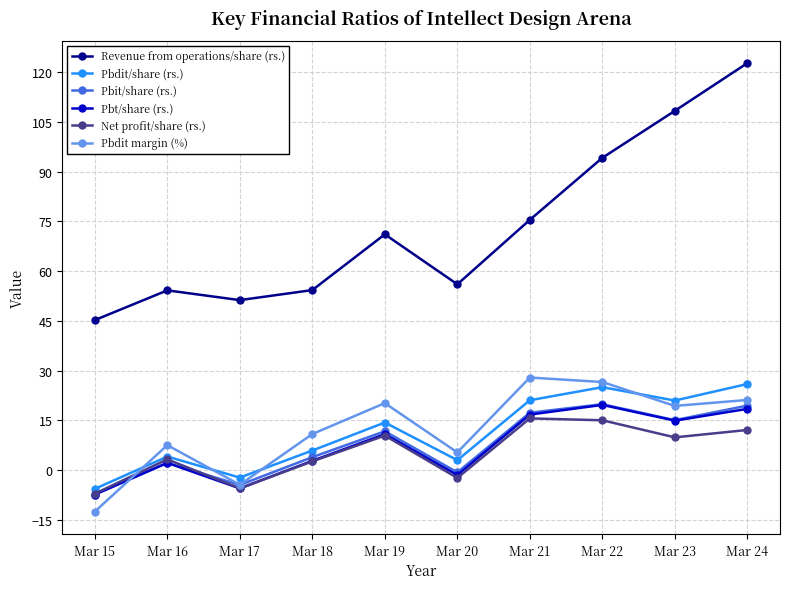

How many lines are shown in the chart?

6